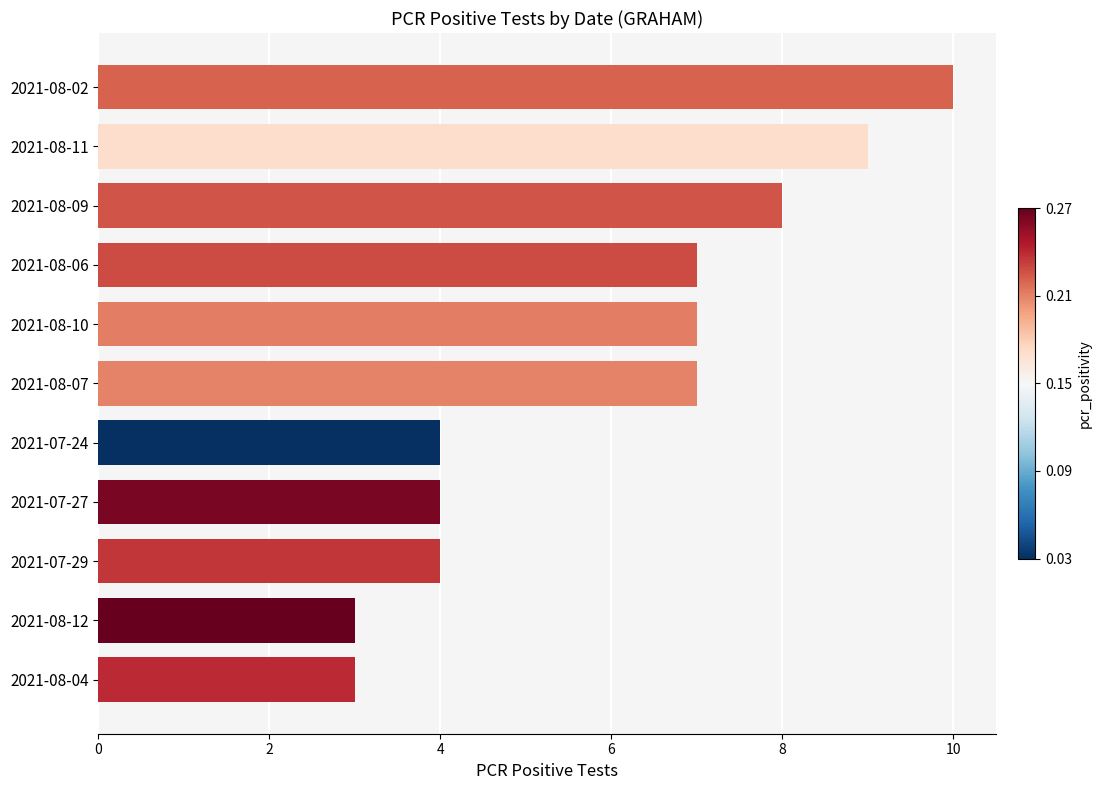

Which has a higher value, 2021-08-02 or 2021-07-27?

2021-08-02